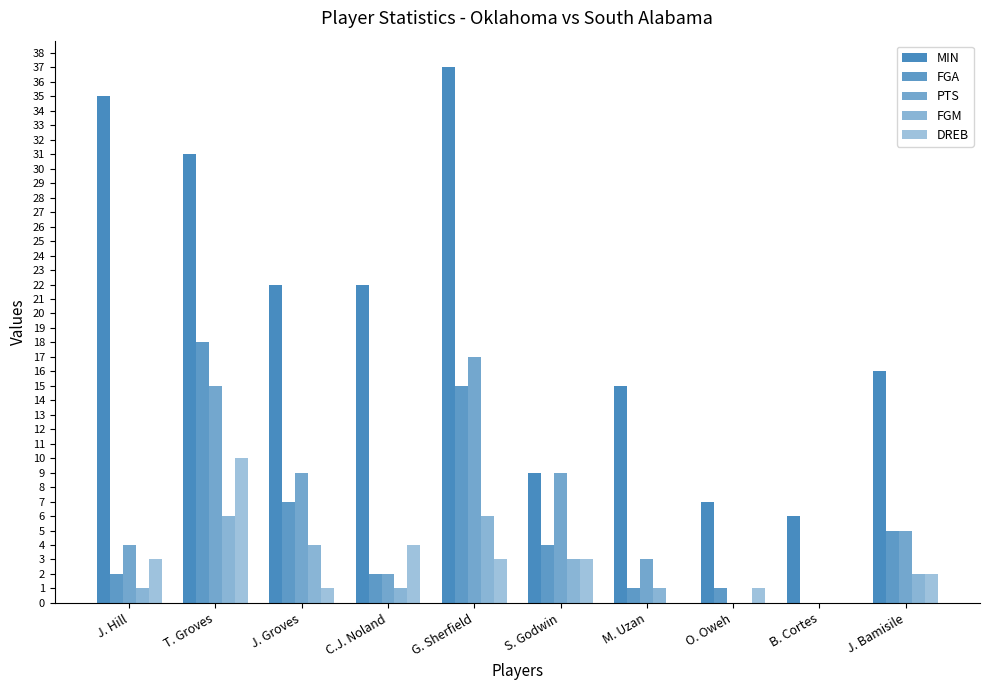

What is the greatest value displayed?

37